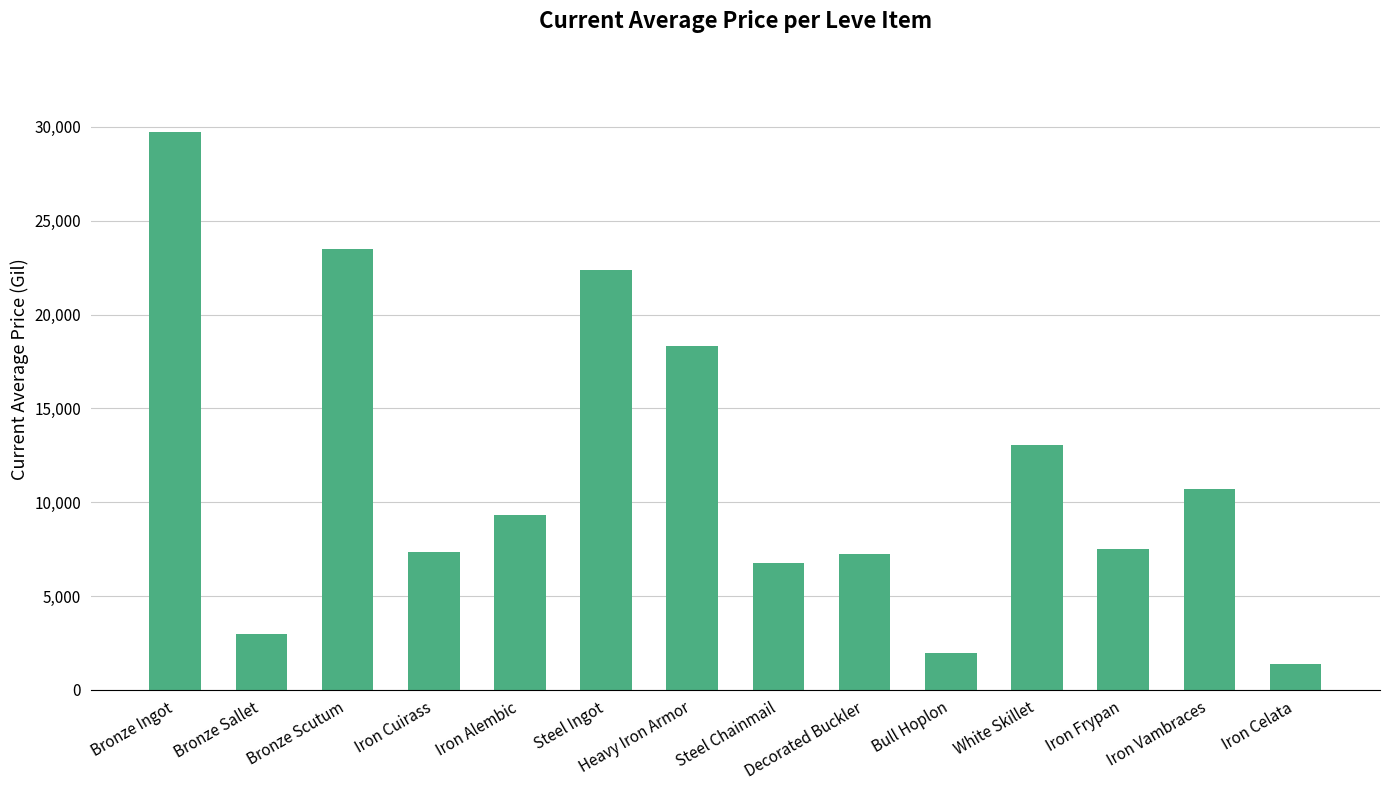

What is the label of the 7th bar from the left?

Heavy Iron Armor